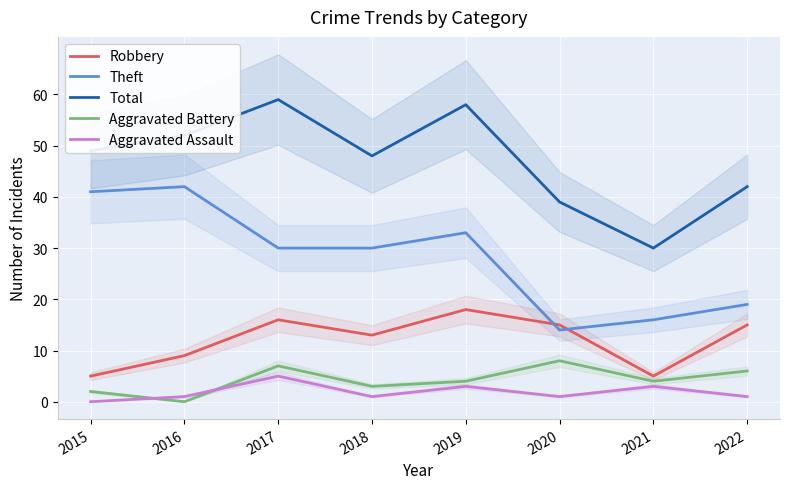

What are all the series names shown in the legend?

Robbery, Theft, Total, Aggravated Battery, Aggravated Assault